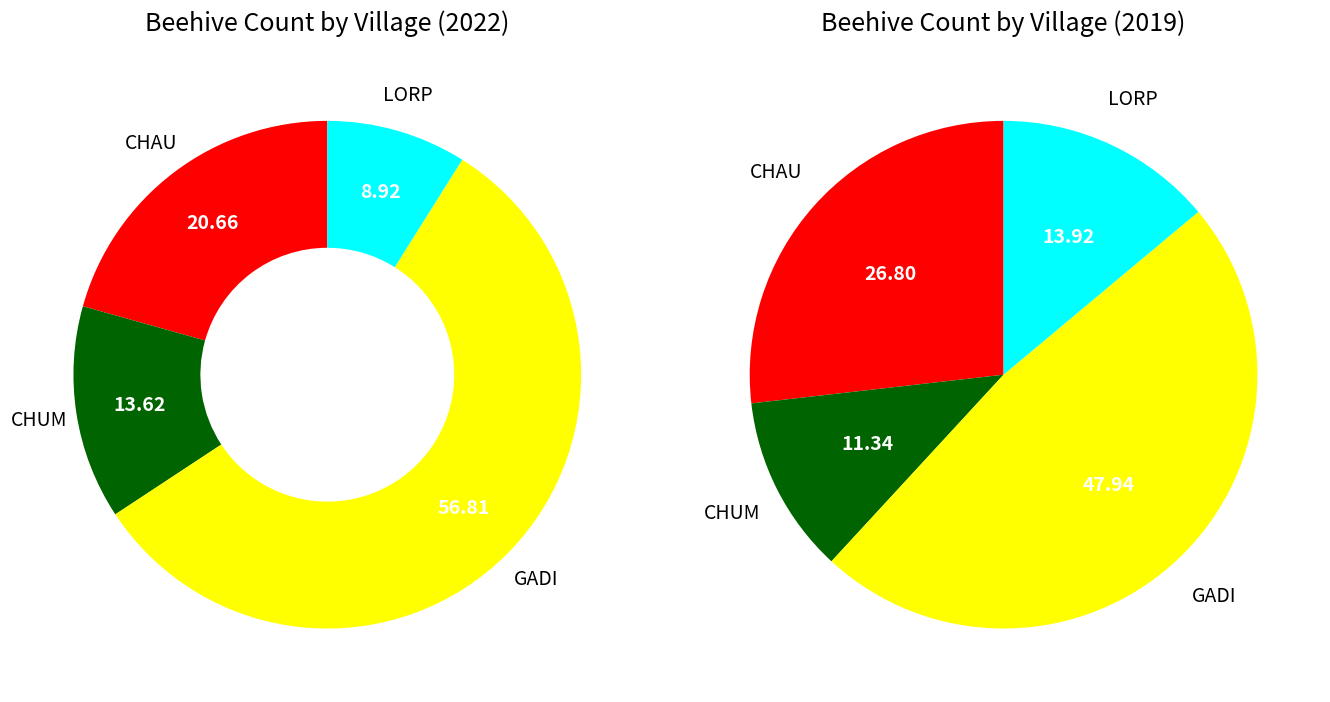

To the nearest percent, what is the combined percentage of 2 and values_2022?

77%